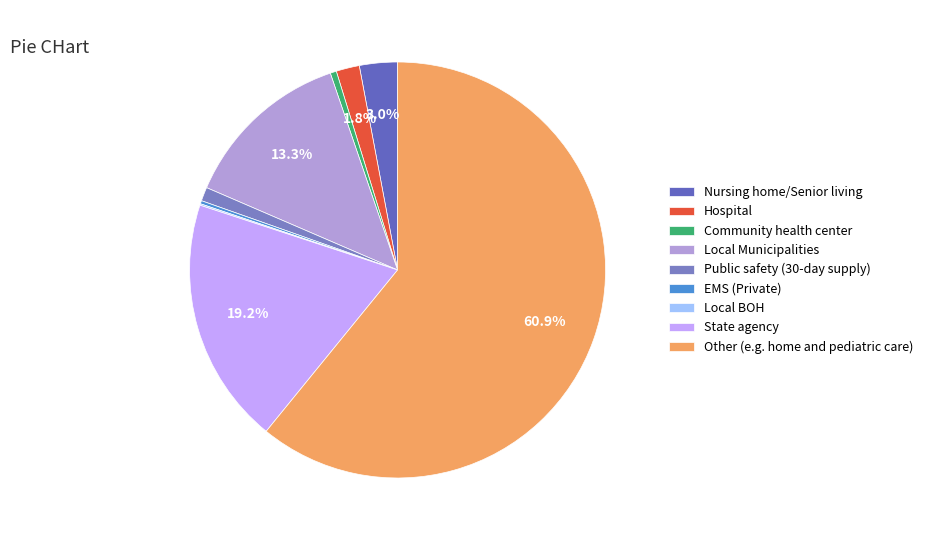

To the nearest percent, what is the average slice percentage?

11%